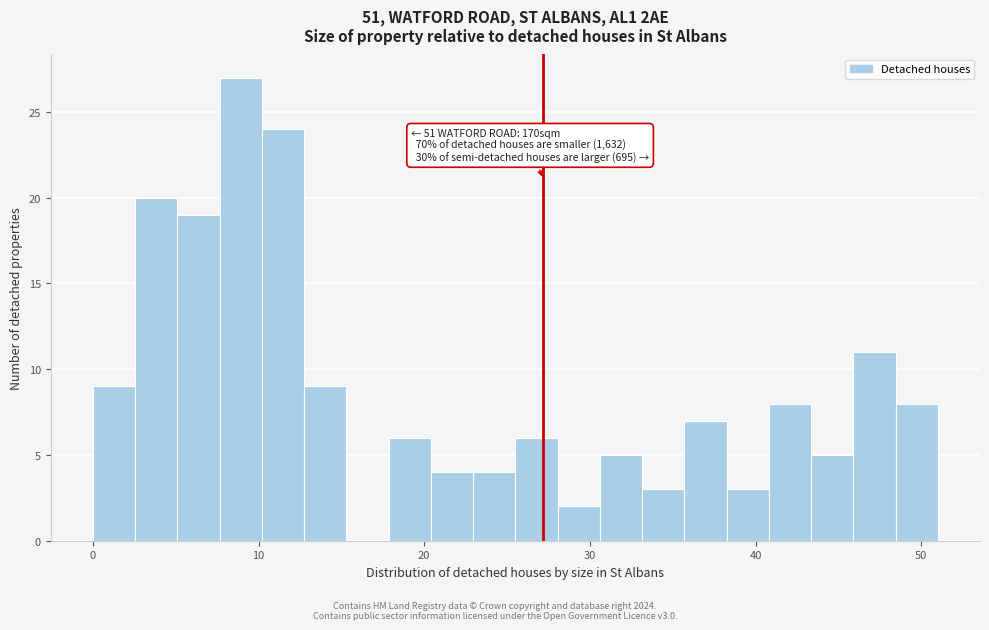

Around what value on the x-axis is the tallest bar? Give the approximate position of its centre, as read against the axis.

9